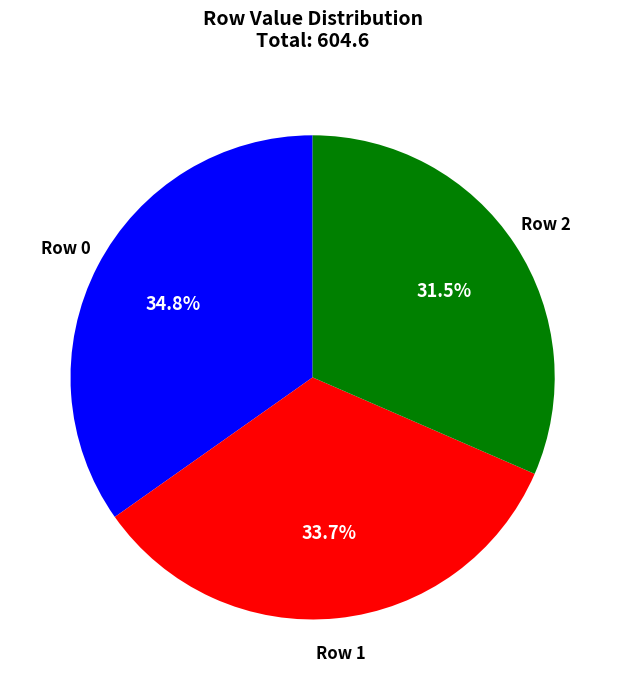

How many segments does this pie chart have?

3